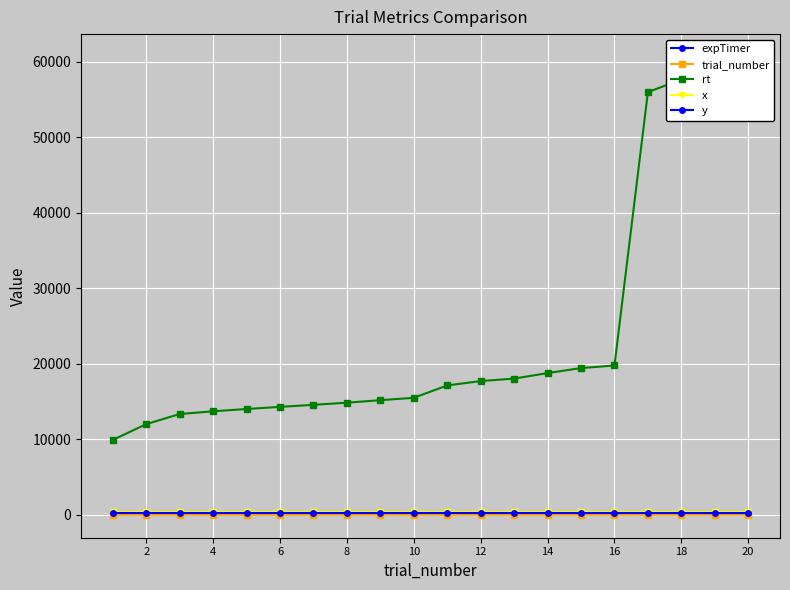

What is the value of the expTimer point at the 20th from the left?

99.5